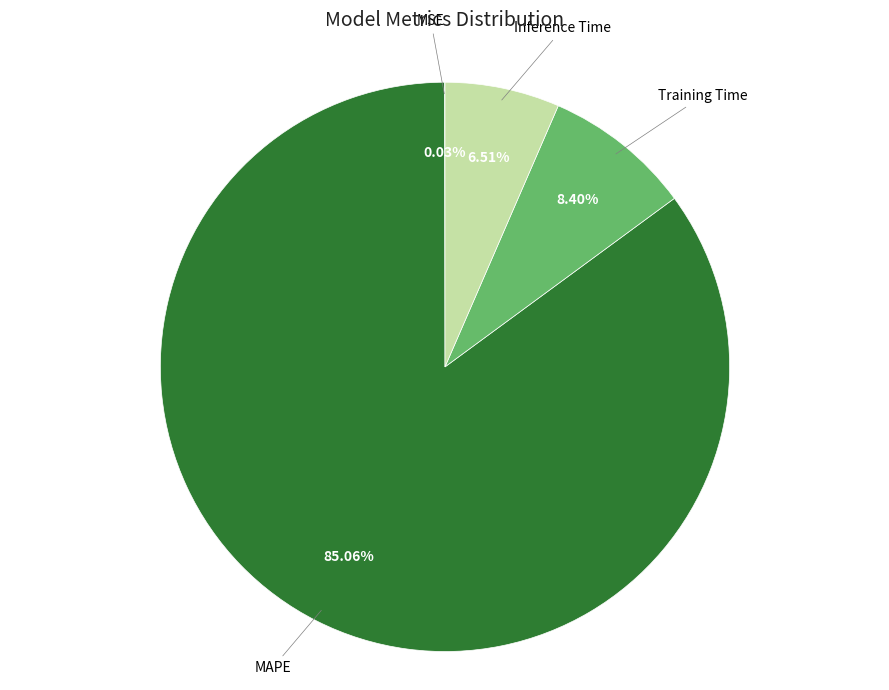

Does MAPE account for over 50% of the chart?

Yes